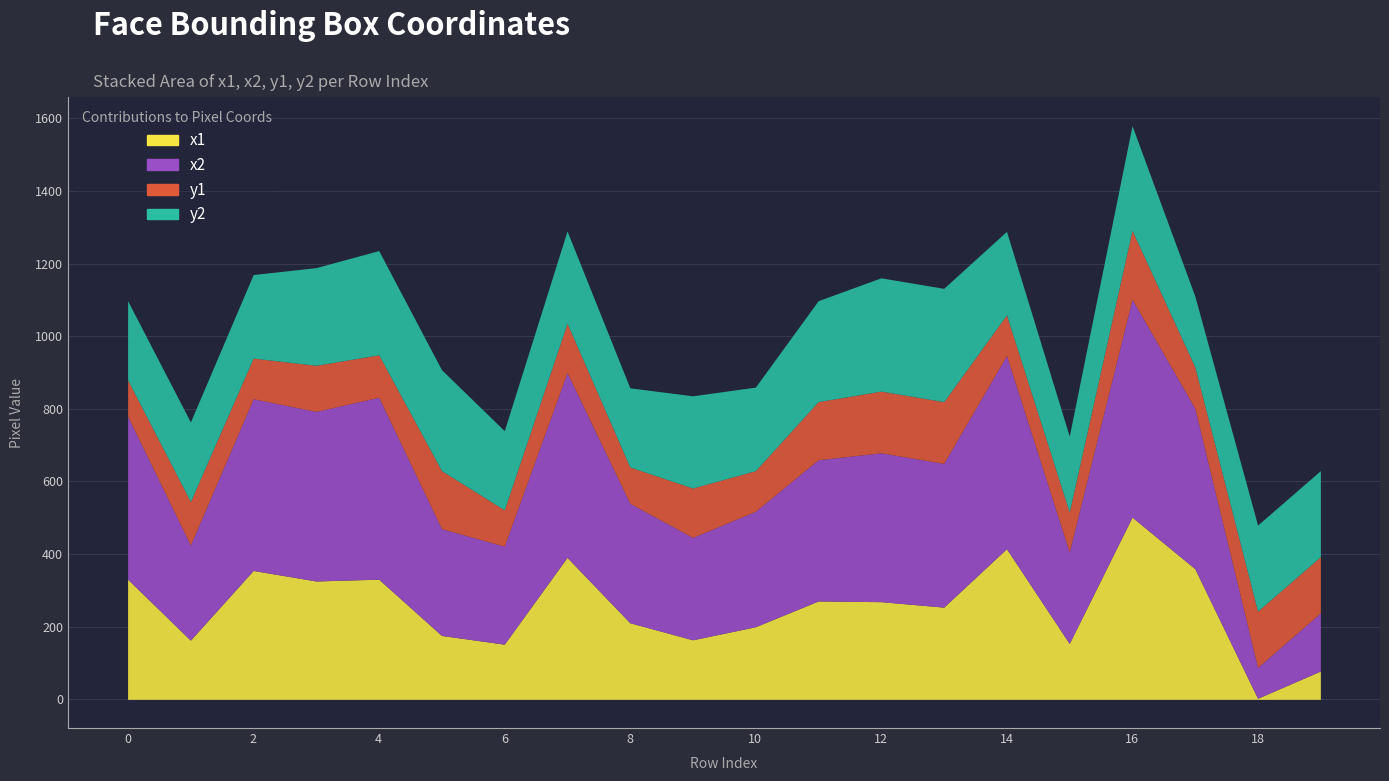

What is the highest value of the y1 series?

190